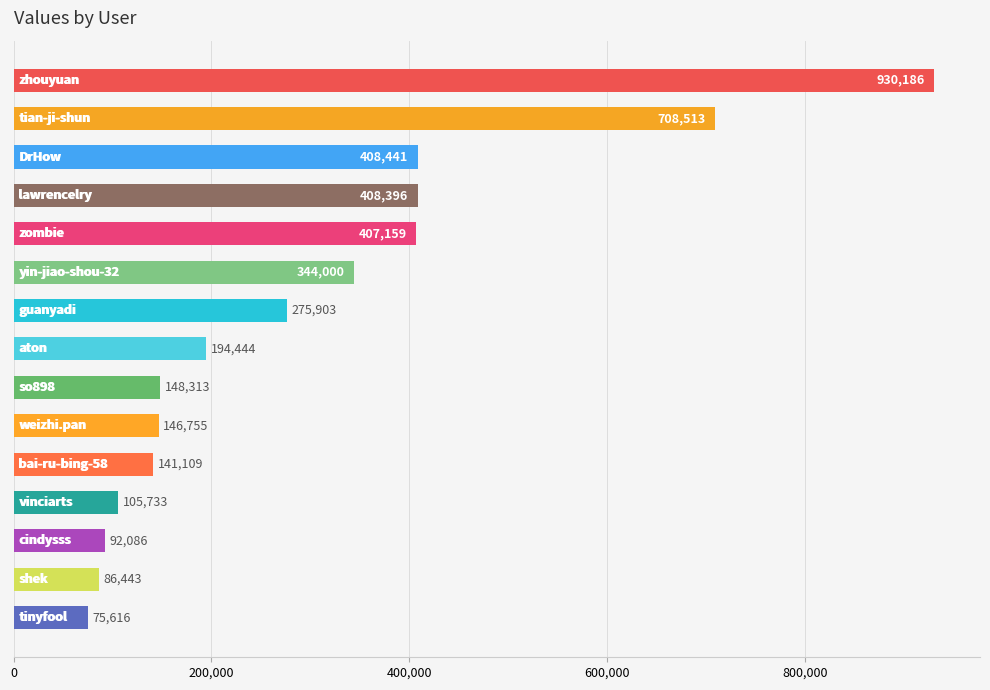

What is the minimum value shown in the chart?

75616